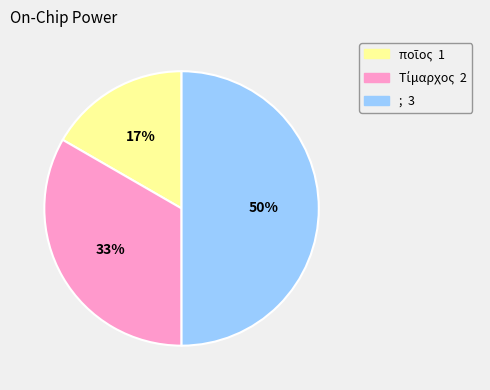

What is the largest slice in the pie chart?

;